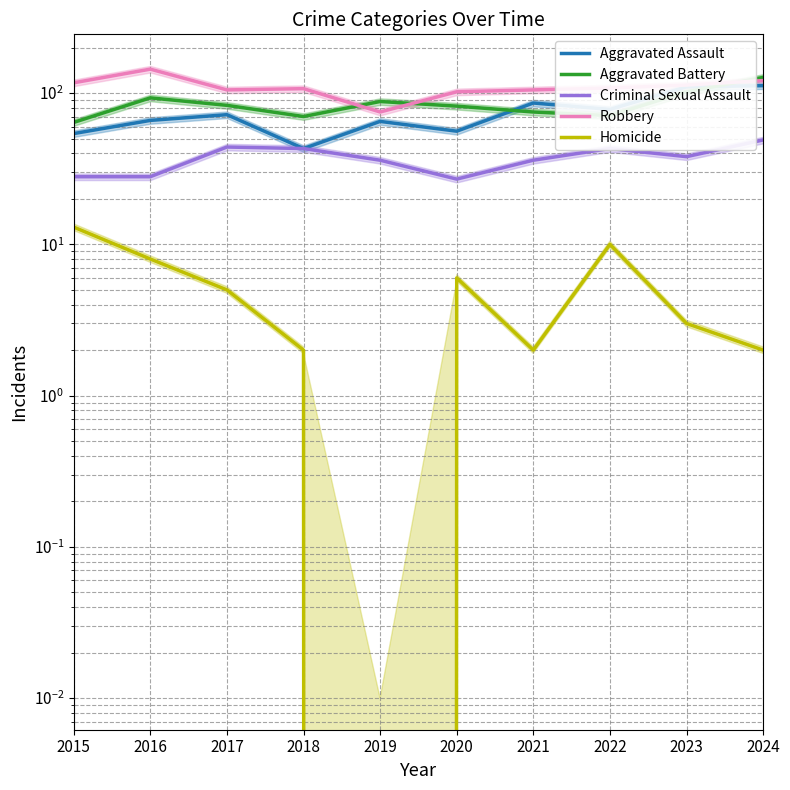

What is the difference between the maximum and minimum values in the Homicide series?

13